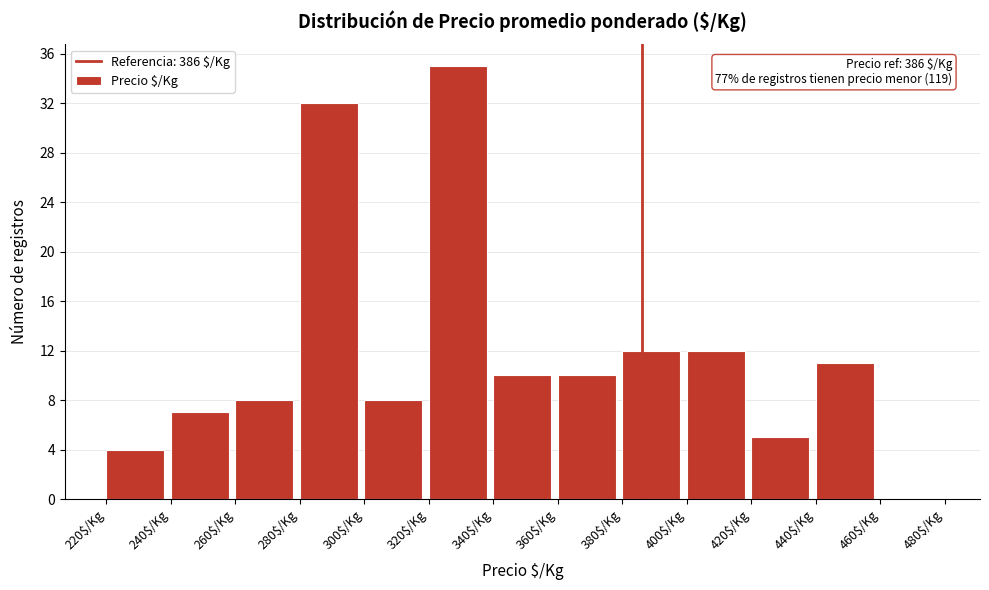

Over which range of the x-axis is the bar tallest?

320 to 340